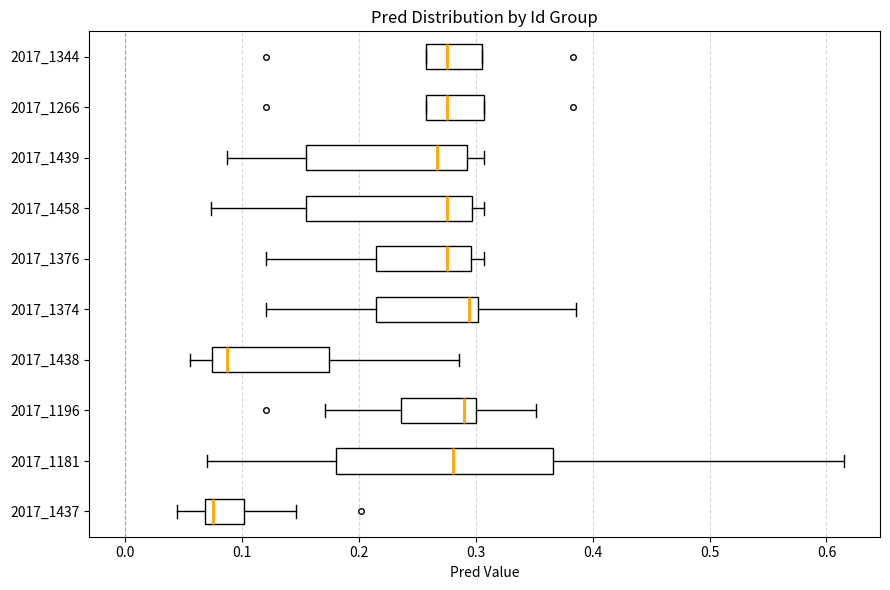

Where is the right edge of the box at y = 2017_1344 on the x-axis? The values are not printed on the chart, so give them approximately, as read against the axis.

0.30